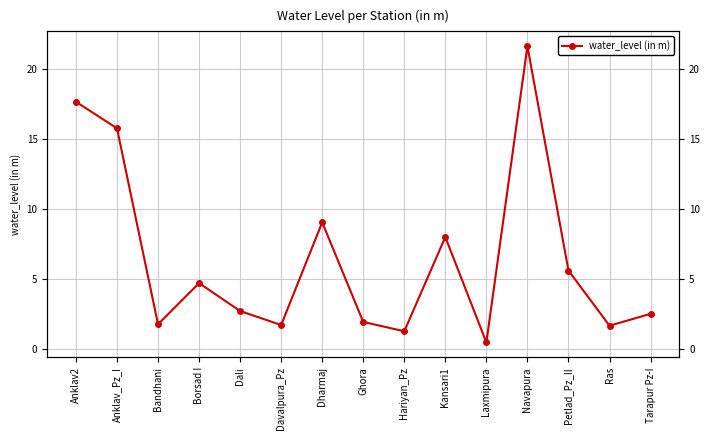

What is the label of the 15th point from the right?

Anklav2